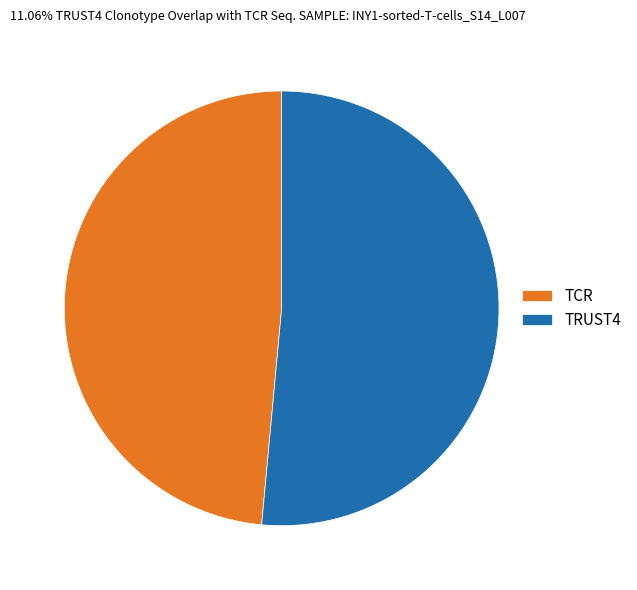

Is it true that TCR is 49% of the pie?

True